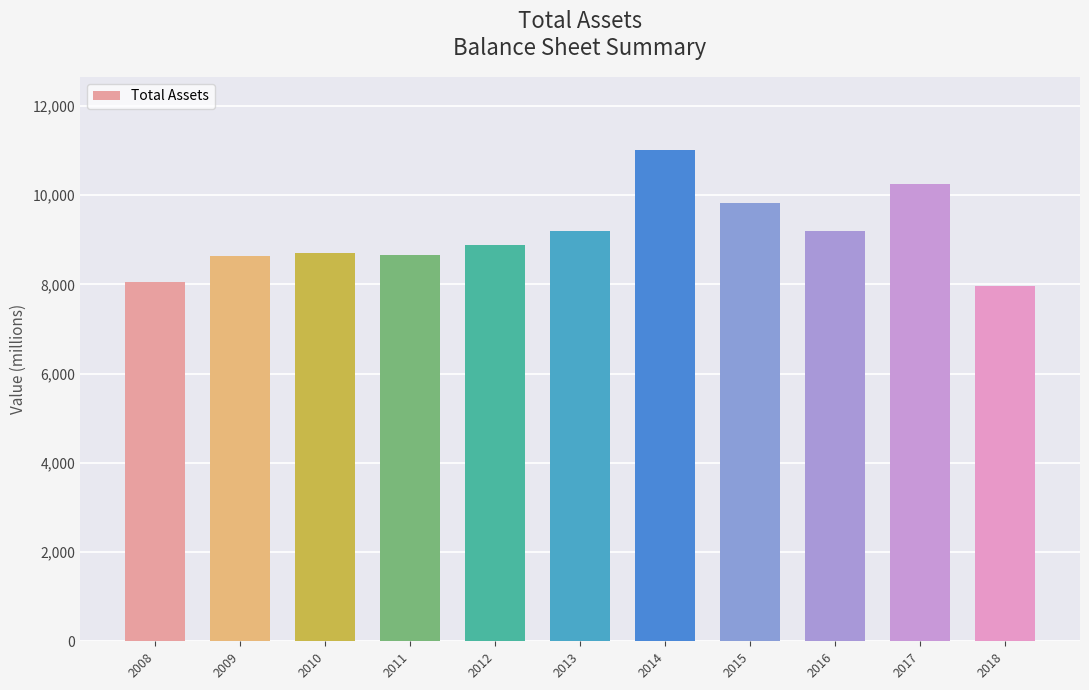

What is the average value?

9121